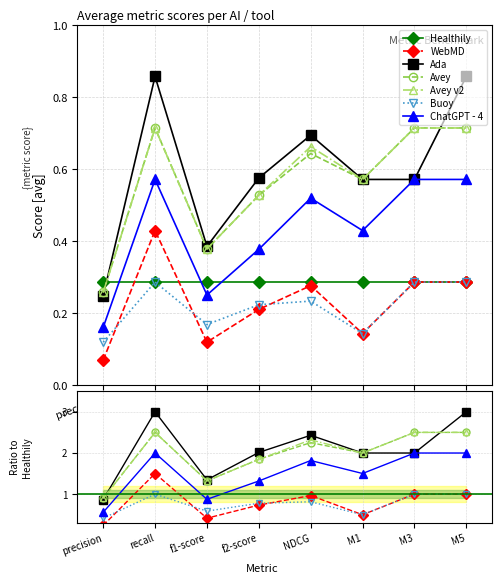

What is the highest value of the ChatGPT - 4 series?

0.6